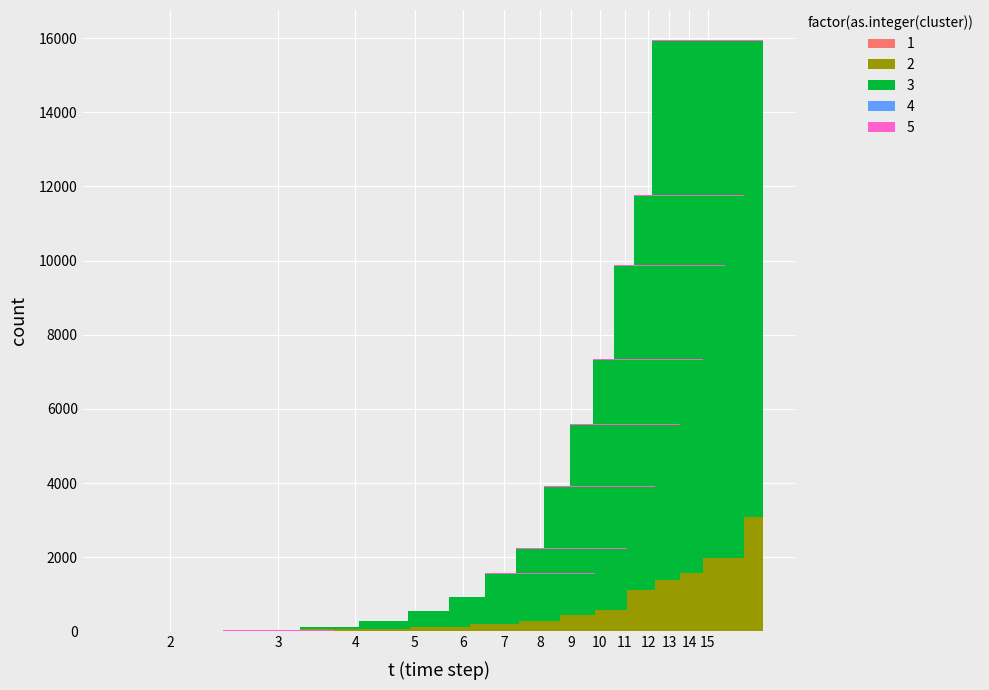

How many categories are shown in the chart?

14